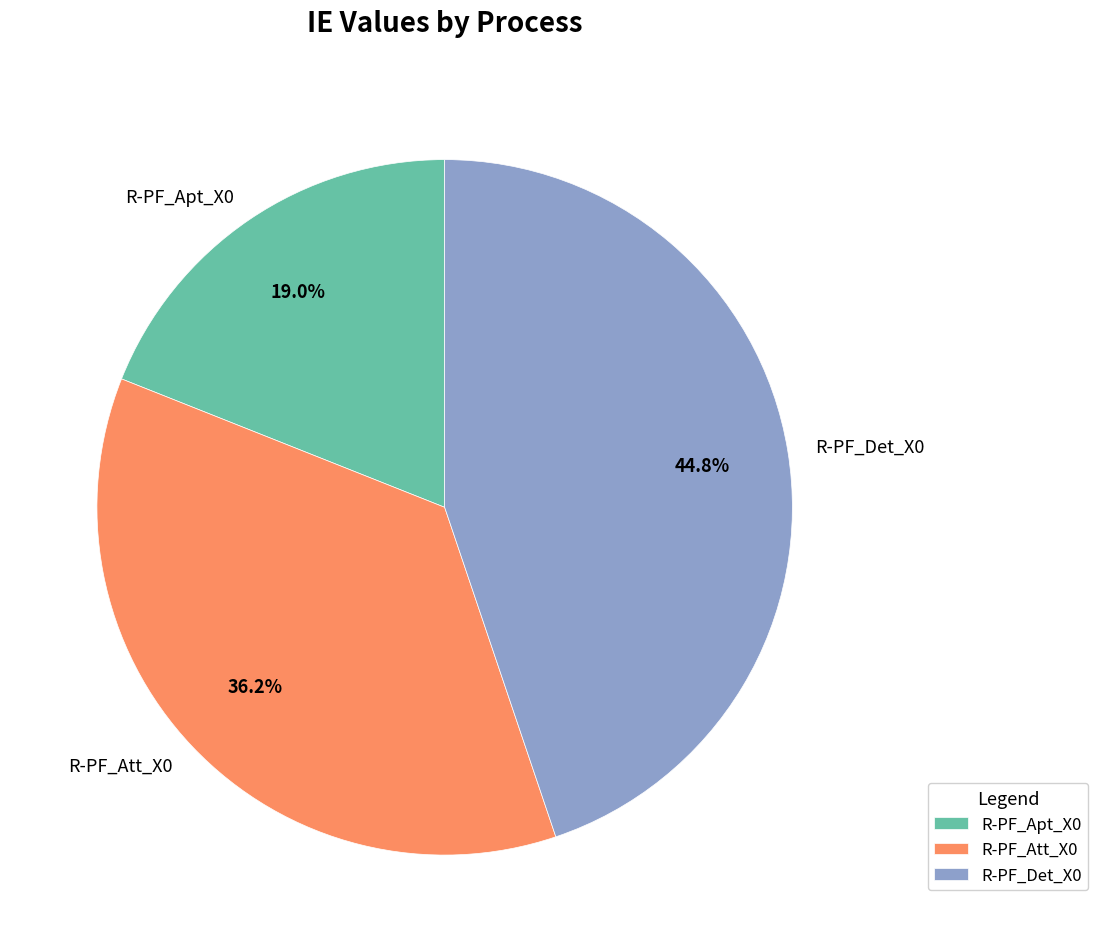

Does R-PF_Det_X0 represent more than half of the total?

No